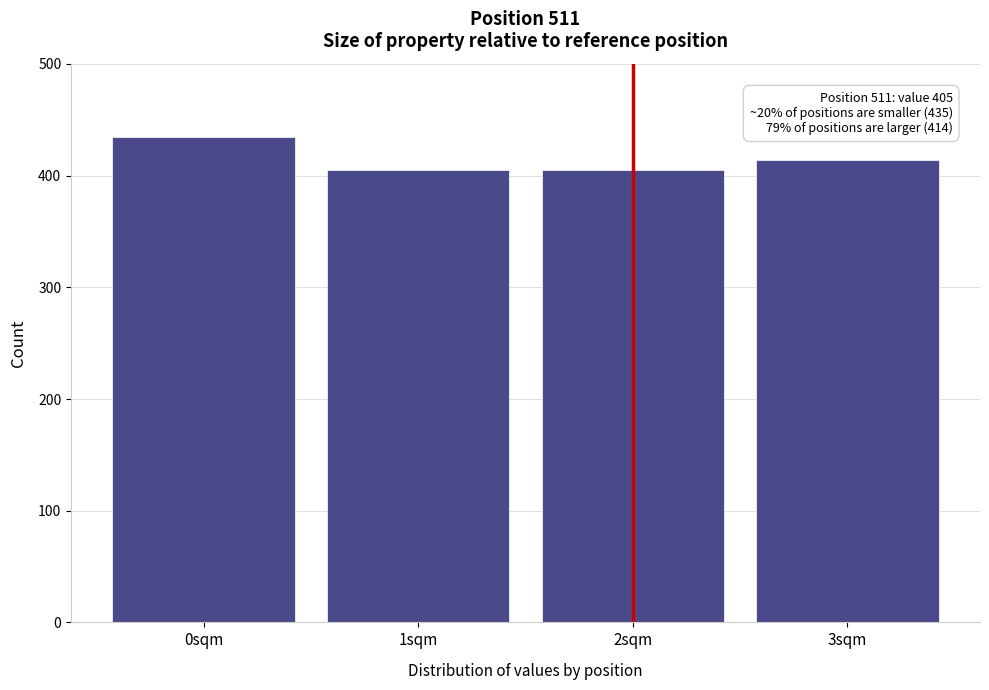

Reading right to left, extract all data points from this chart.

414	405	405	435